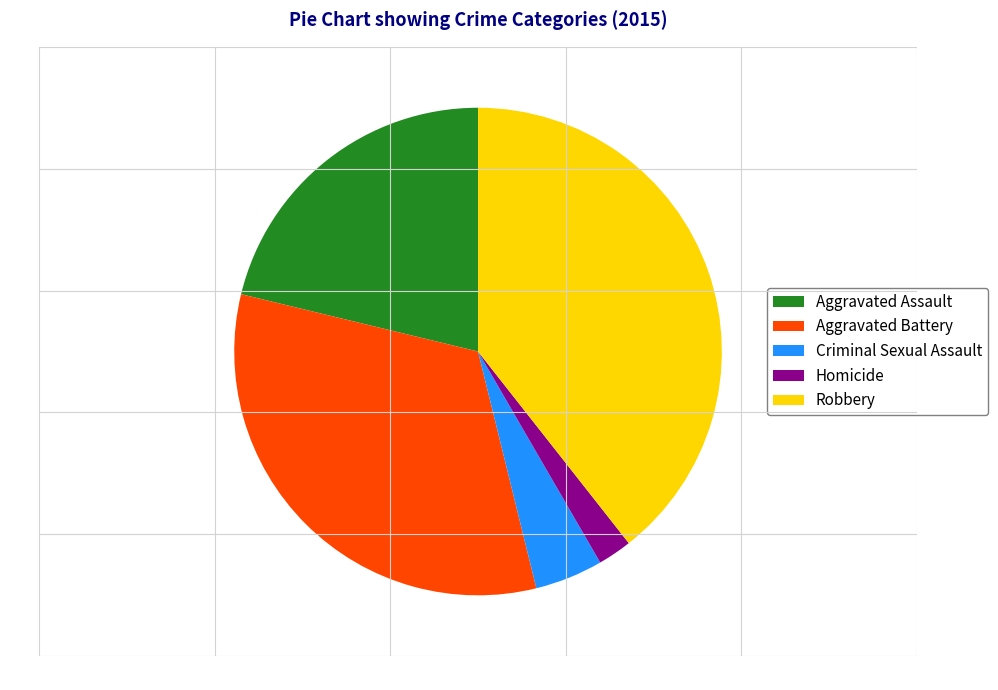

Is there a majority slice in this chart?

No